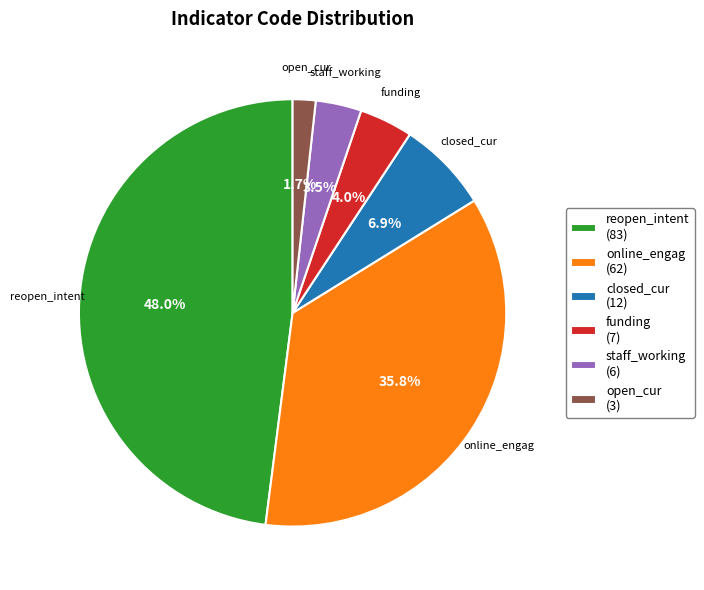

Do funding and reopen_intent together represent more than half of the pie?

Yes